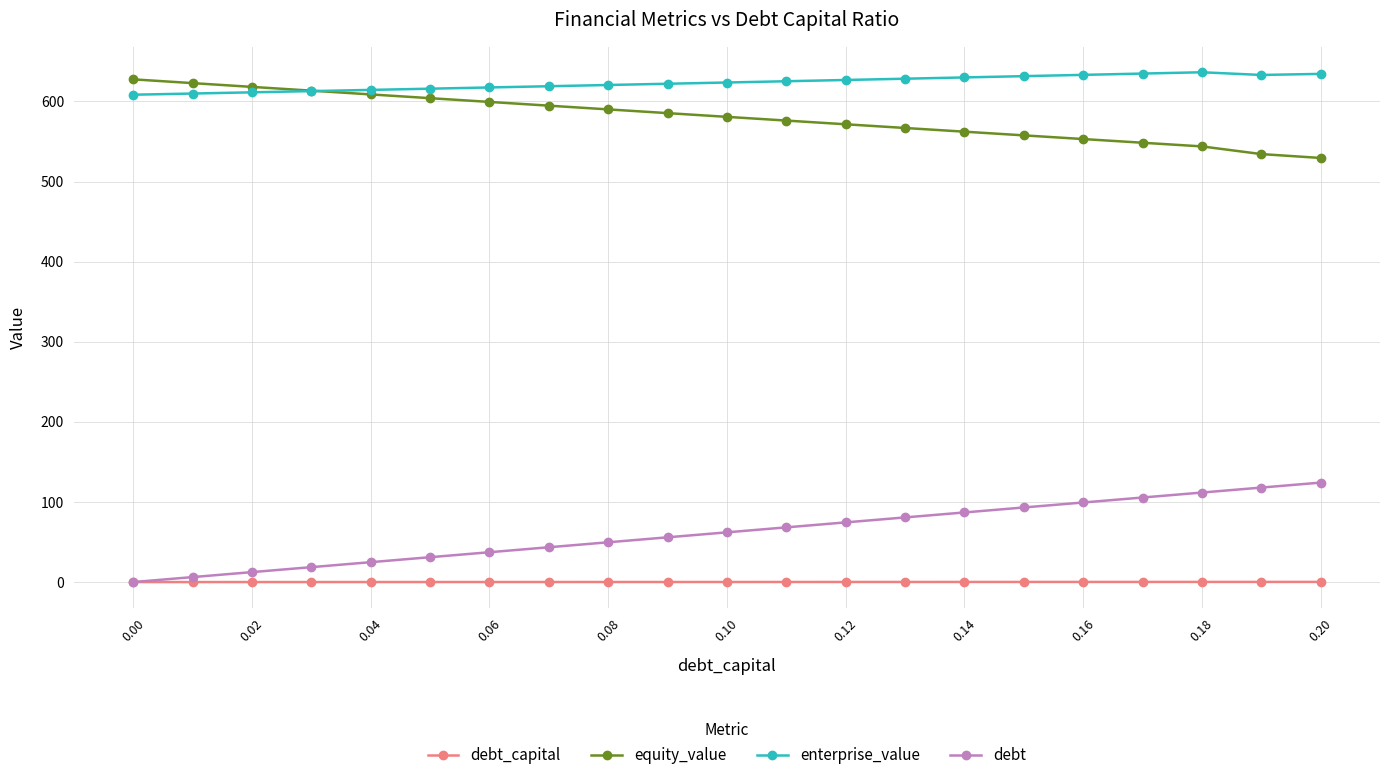

Which series has the largest total across all categories?

enterprise_value